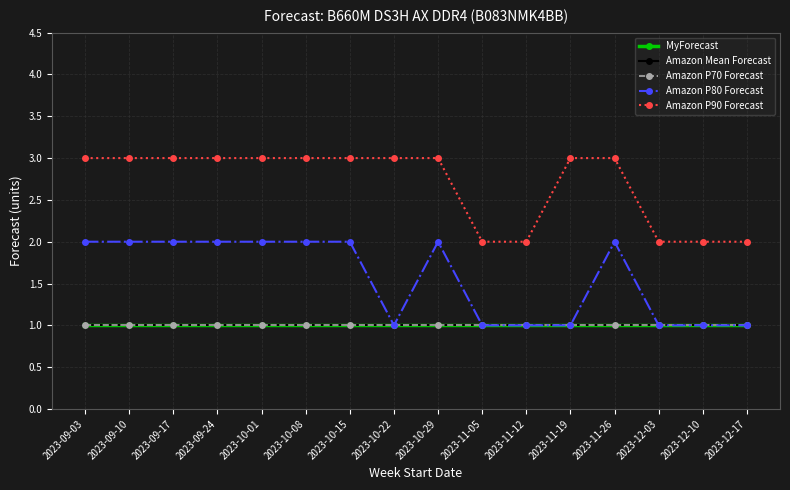

Which series changed the most between 2023-09-03 and 2023-11-12?

Amazon P80 Forecast